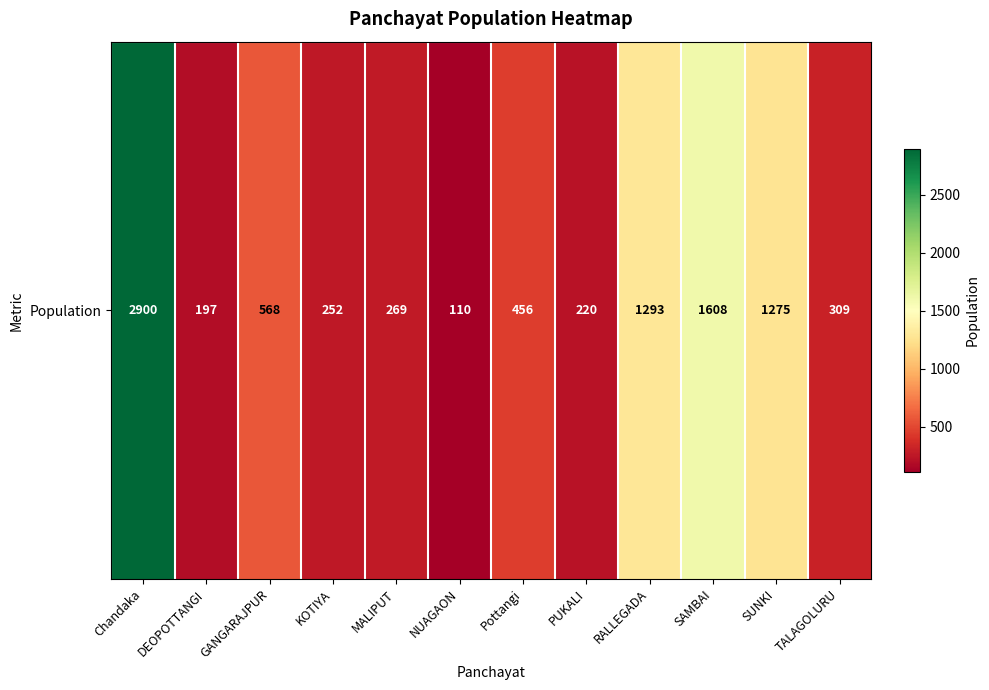

How many data points are above 456?

5